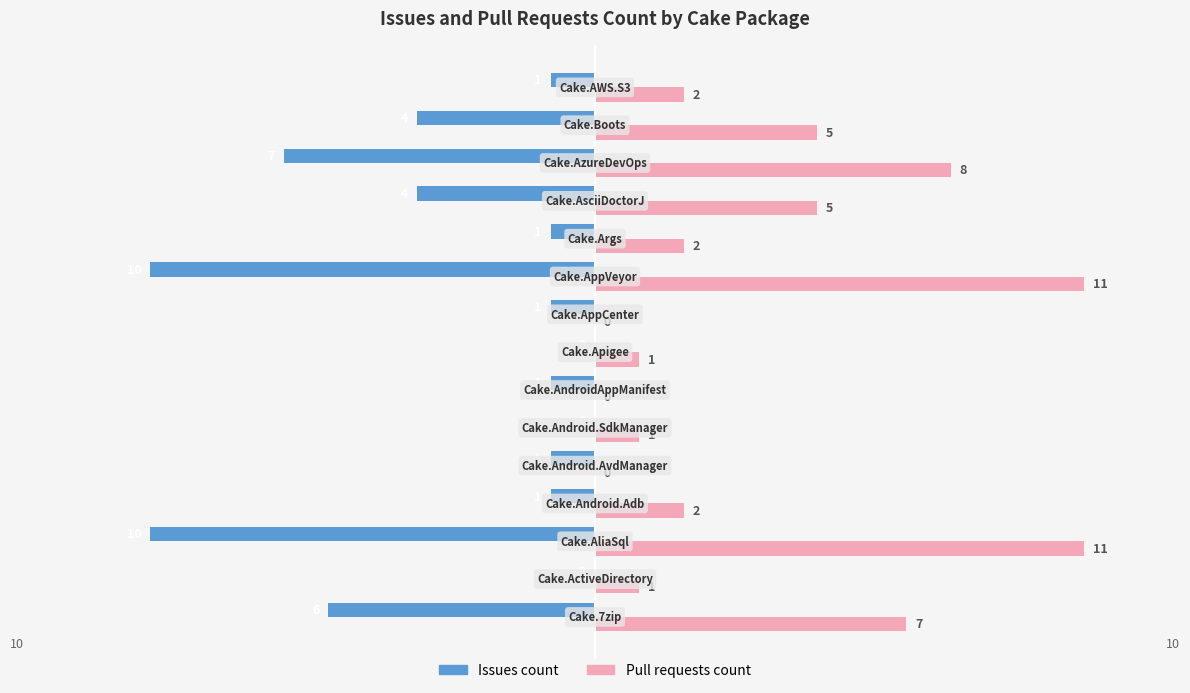

What is the maximum value shown in the chart?

11